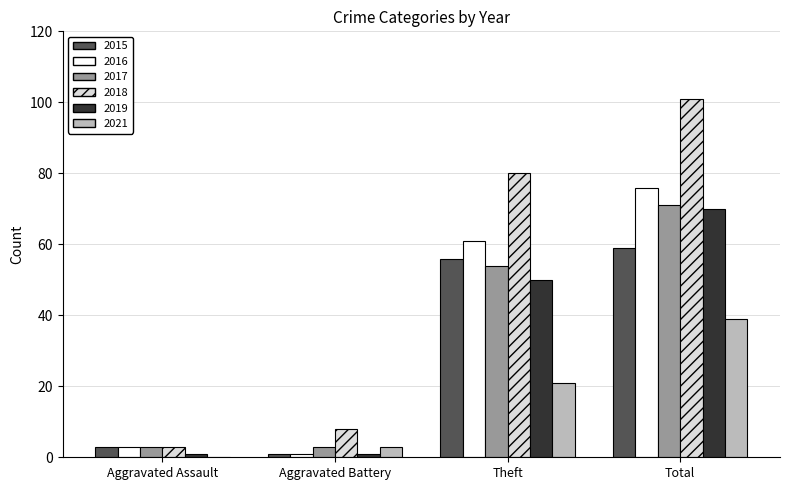

The 2021 series shows 0 at Aggravated Assault. True or false?

True